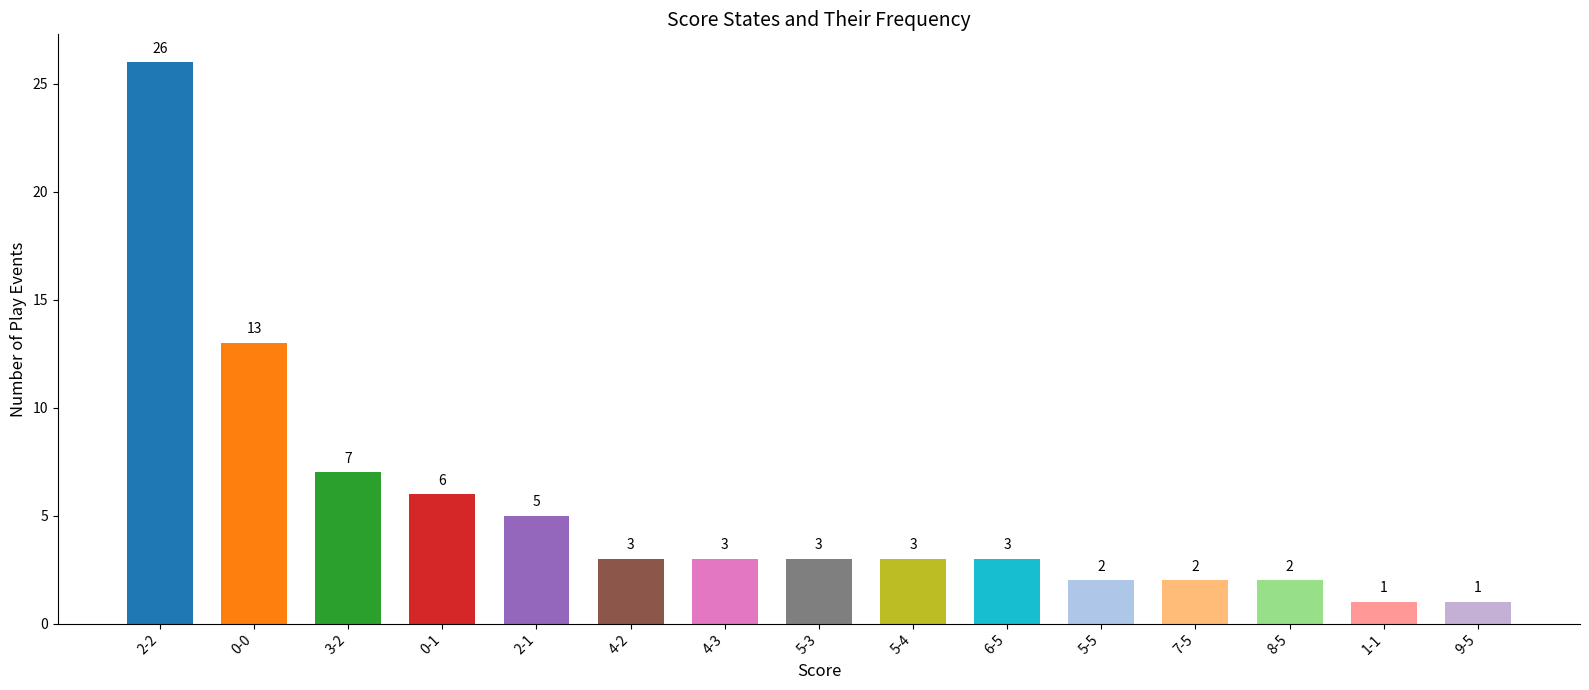

How many data points does each series have?

15